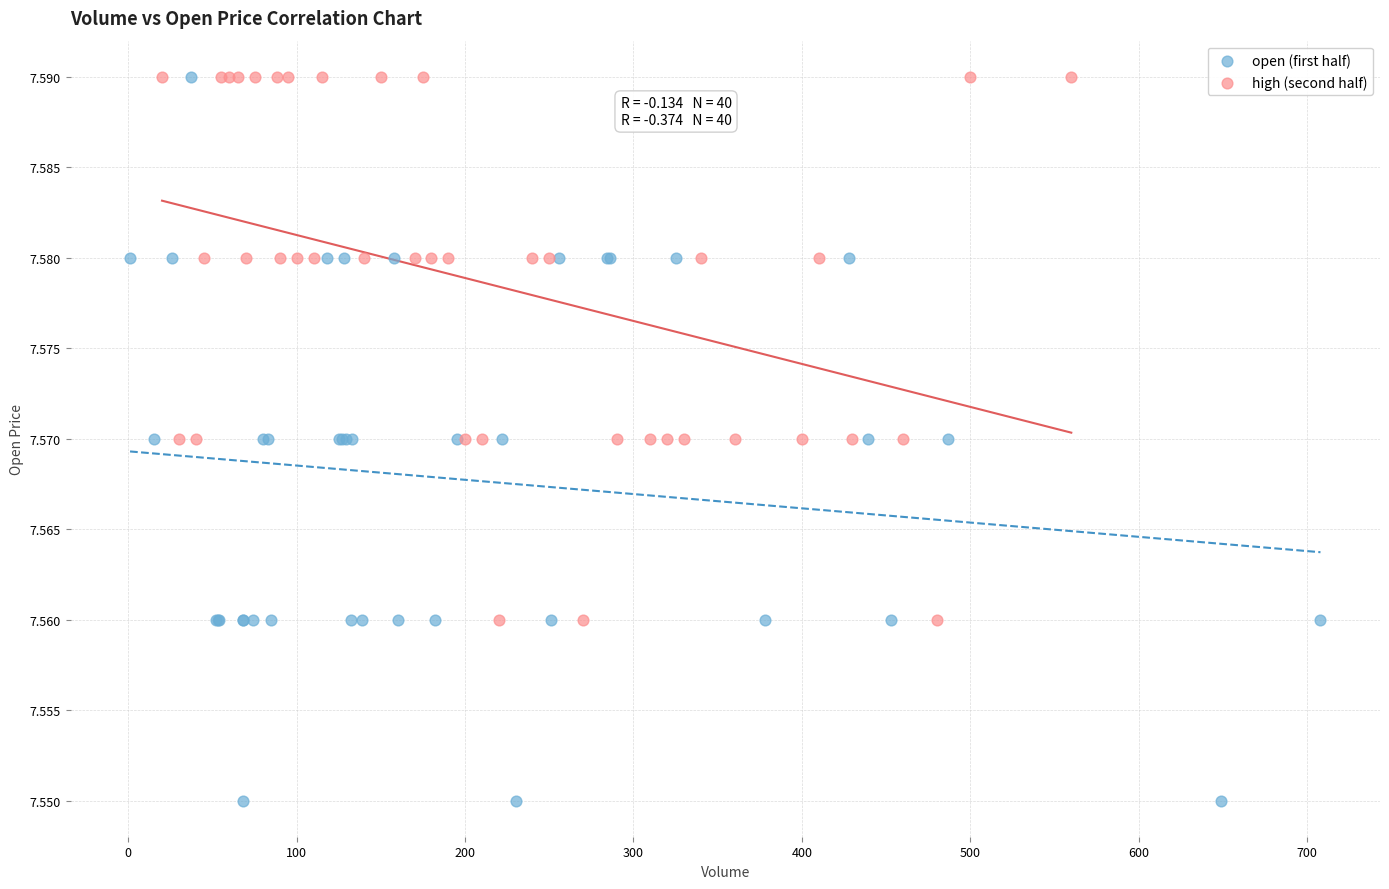

Which series contains the lowest Y value?

open (first half)